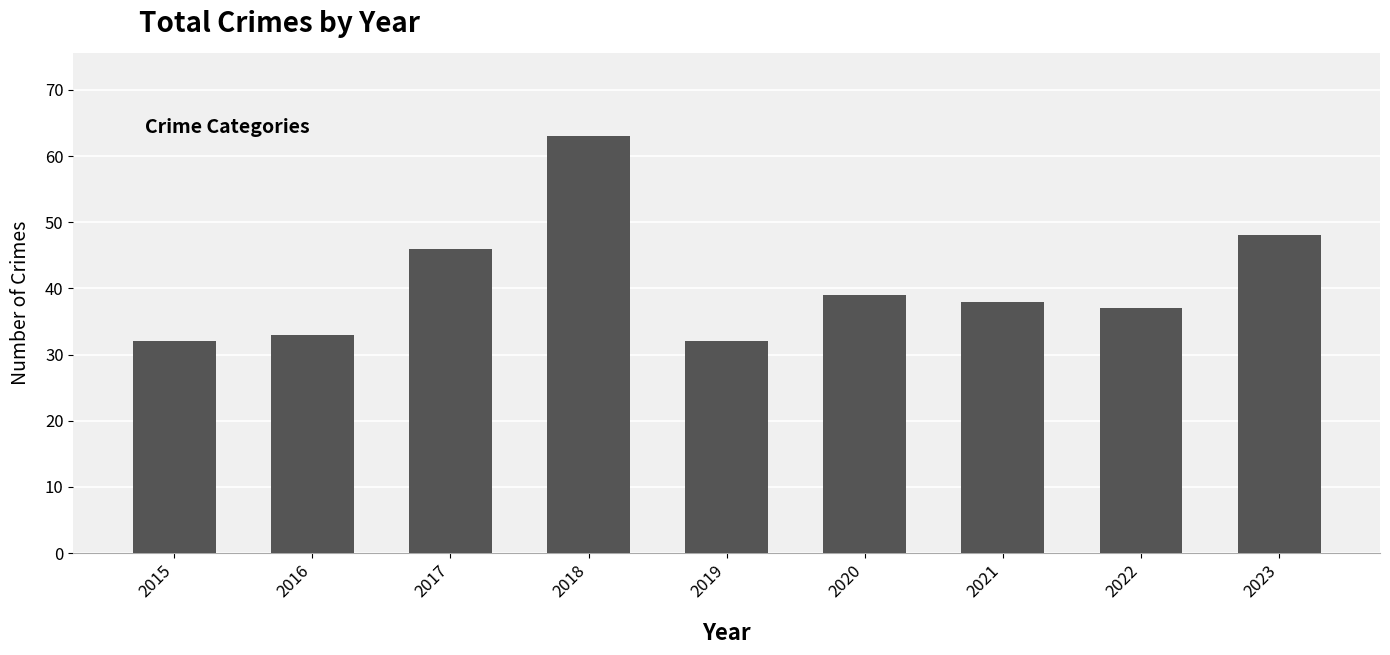

Reading left to right, extract all data points from this chart.

32	33	46	63	32	39	38	37	48